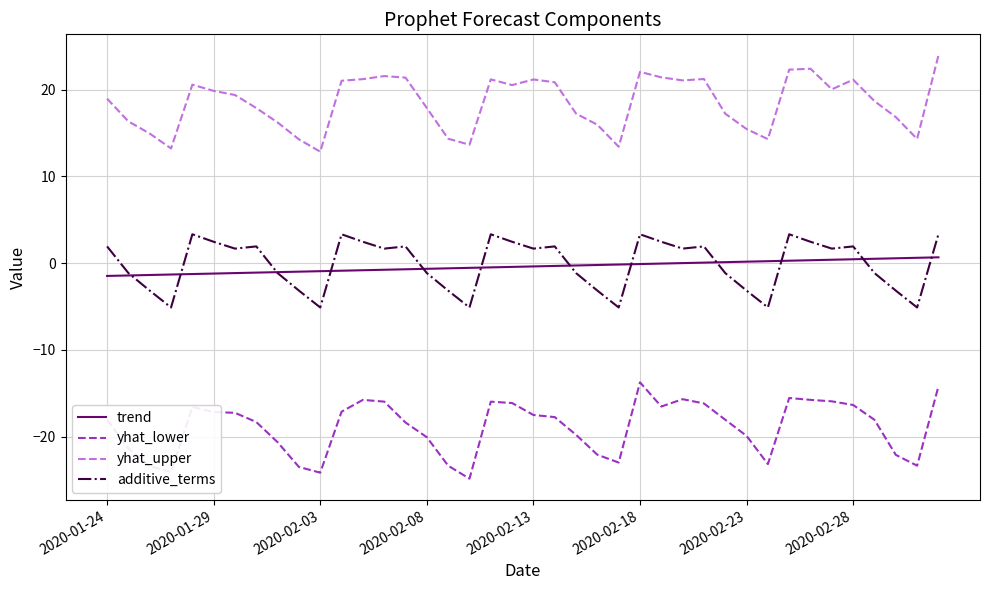

Which series has the largest total across all categories?

yhat_upper